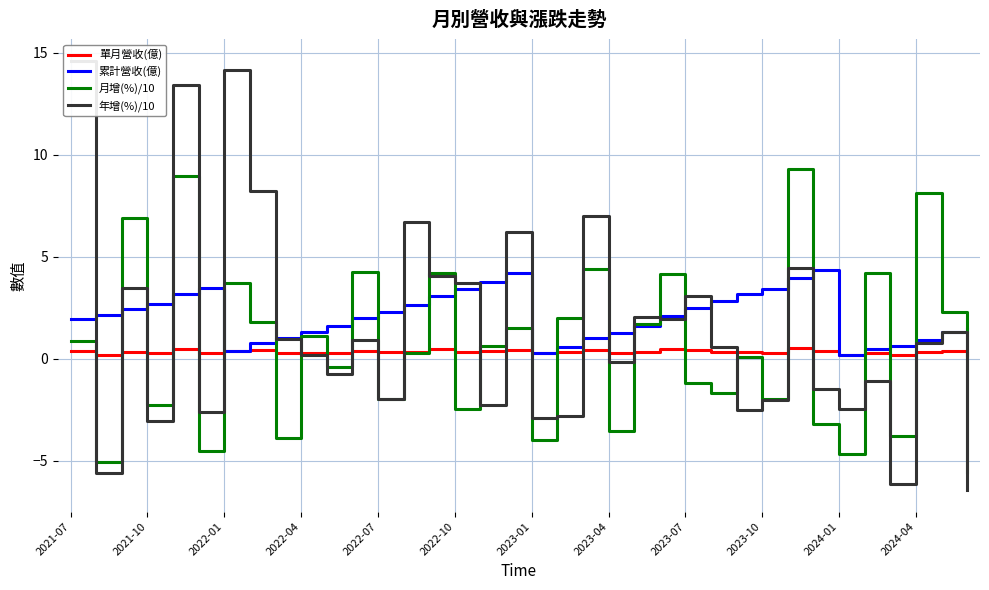

The value of 月增(%)/10 at 2024-04 is 4.3. True or false?

False